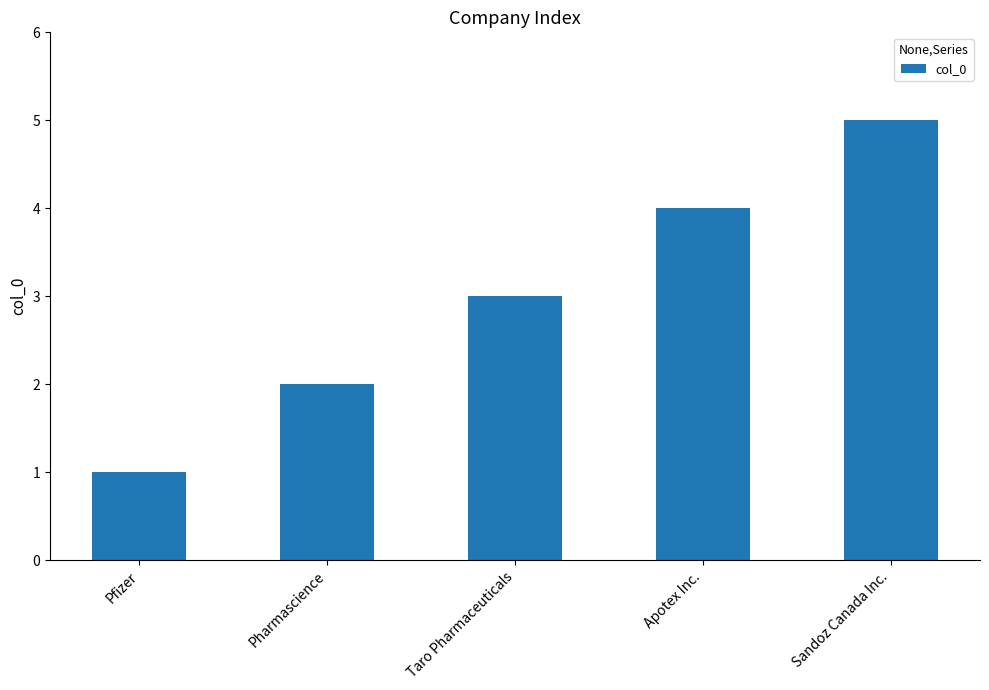

Approximately how many times larger is the value at Apotex Inc. compared to Taro Pharmaceuticals?

1.3